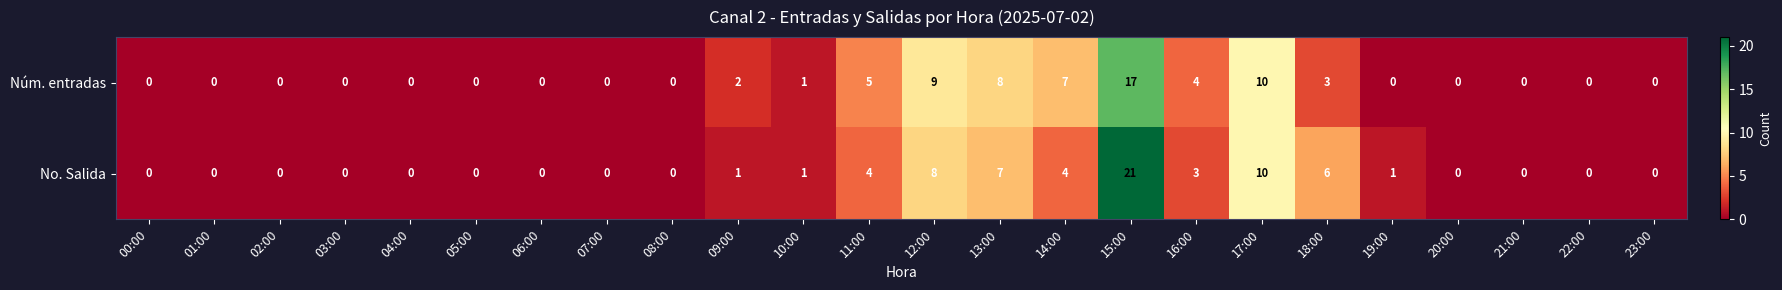

True or false: Núm. entradas has a value of 7 at 16:00.

False